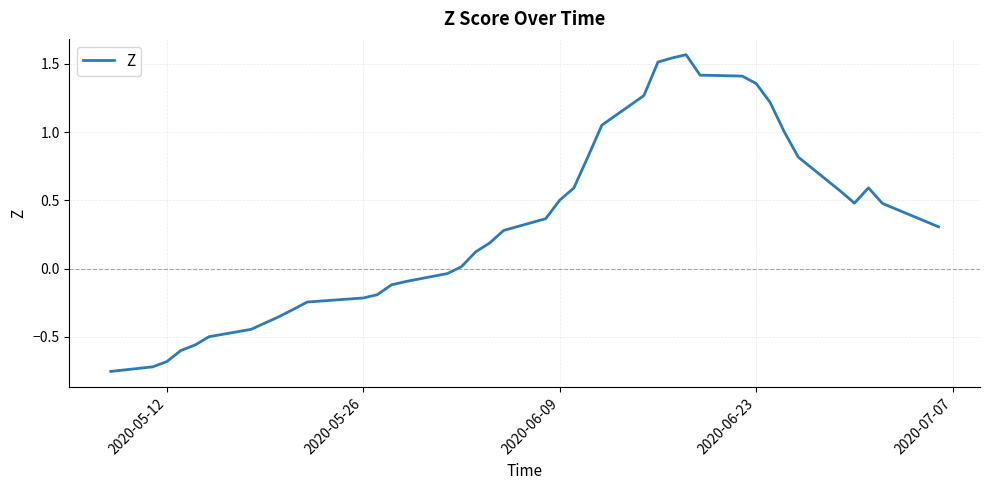

What is the difference between the maximum and minimum values?

2.3